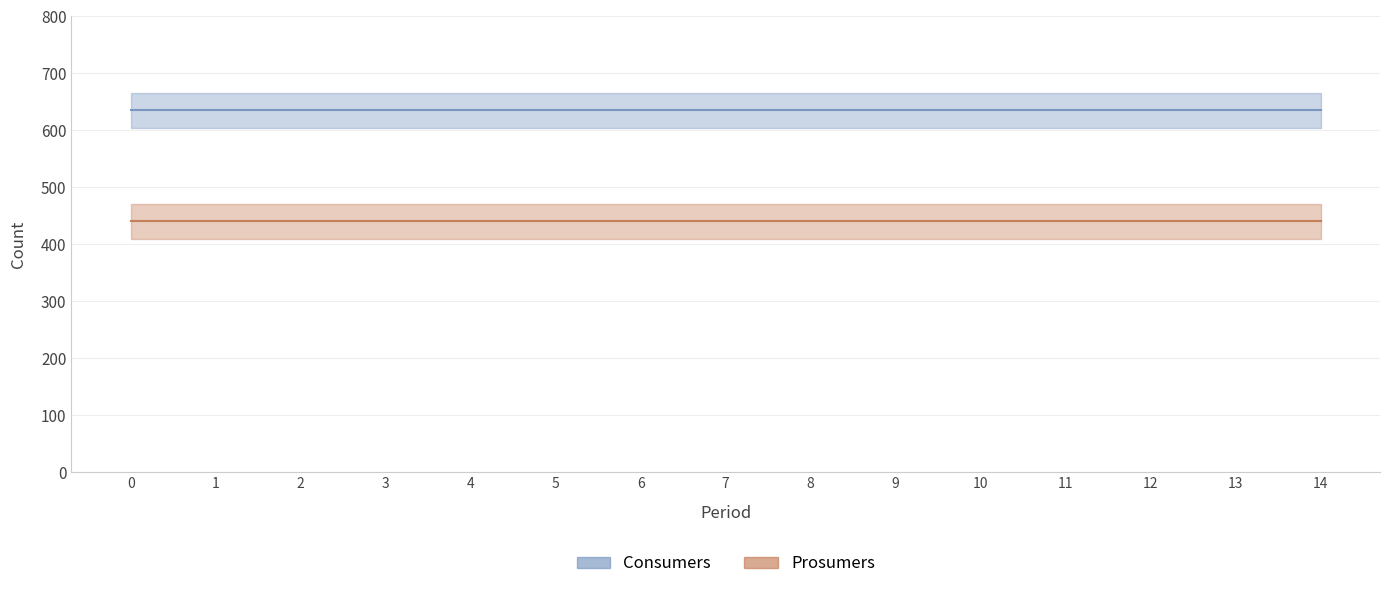

List the series in order of their peak value, lowest first.

Prosumers, Consumers